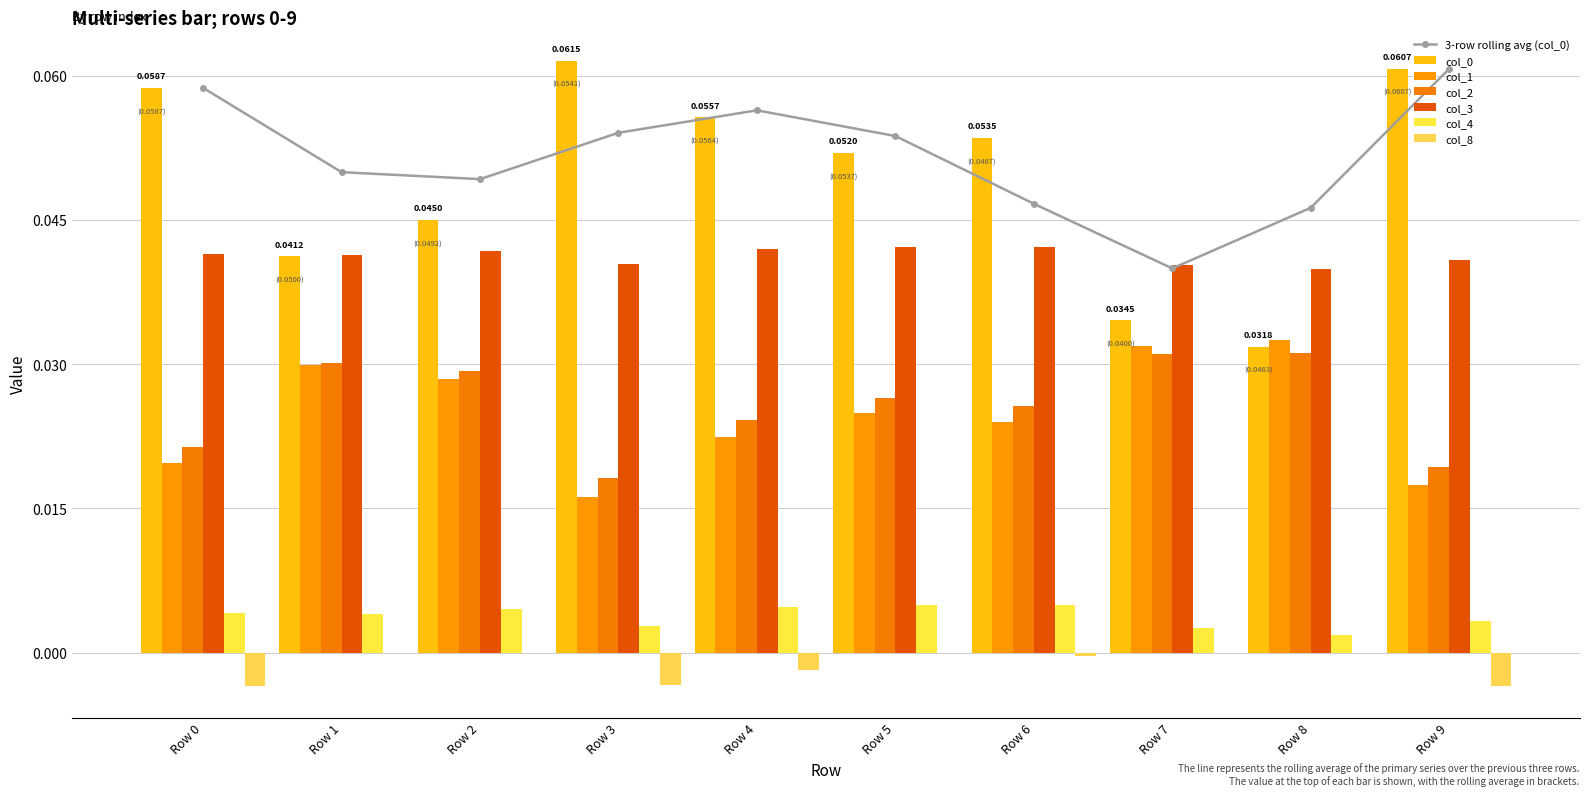

True or false: 4 has a value of 0.0 at Row 2.

True